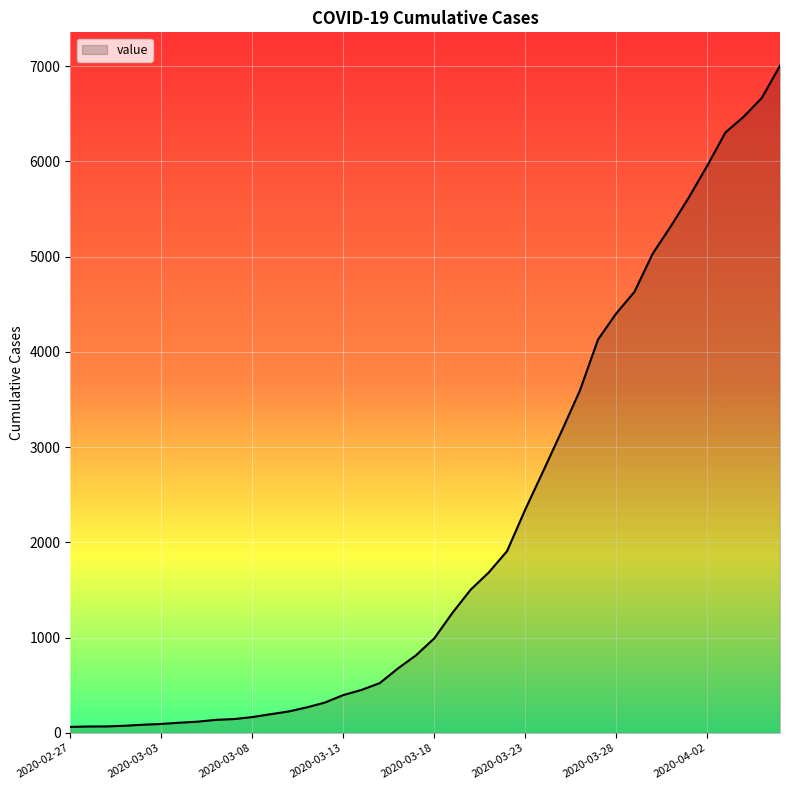

What is the greatest value displayed?

7004